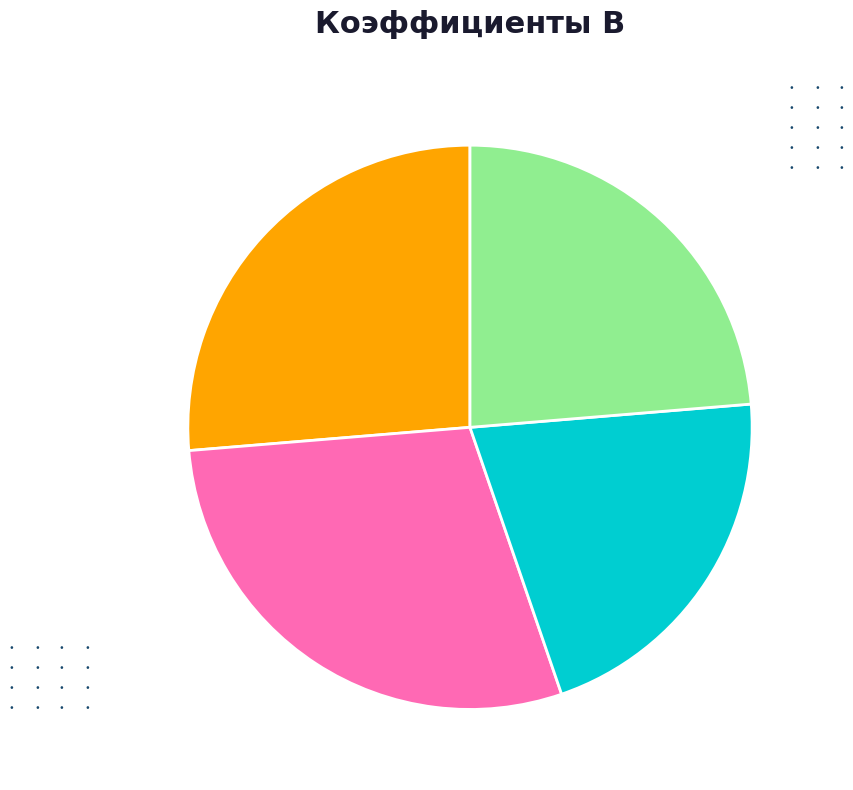

The на холостом ходу wх (Бесстыковой) slice represents 9% of the pie. True or false?

False